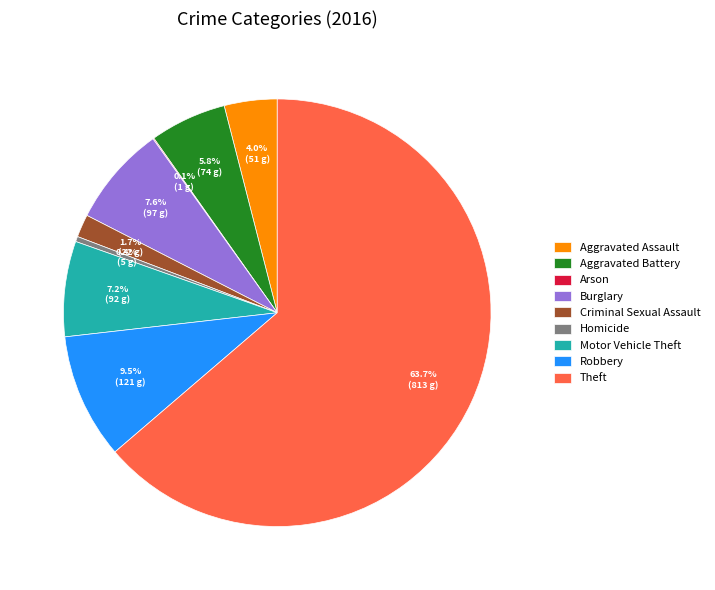

Which category has the biggest portion of the pie?

Theft